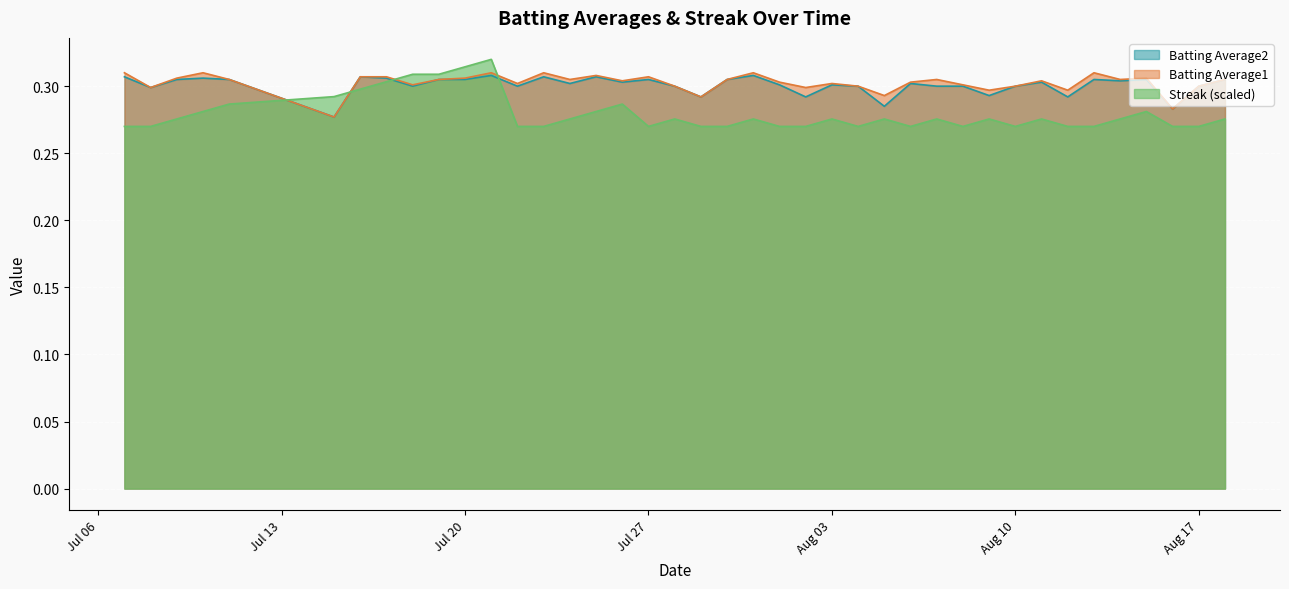

After their last crossing, which series has the higher values: Batting Average1 or Streak?

Batting Average1